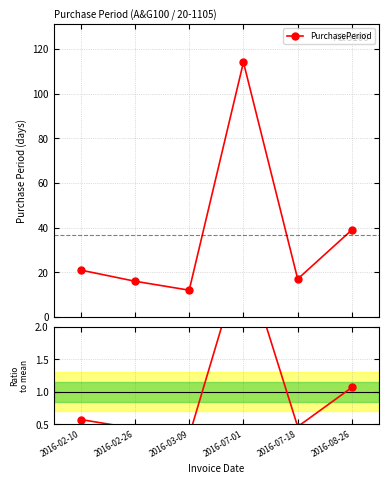

Which category has the highest value across all series?

2016-07-01